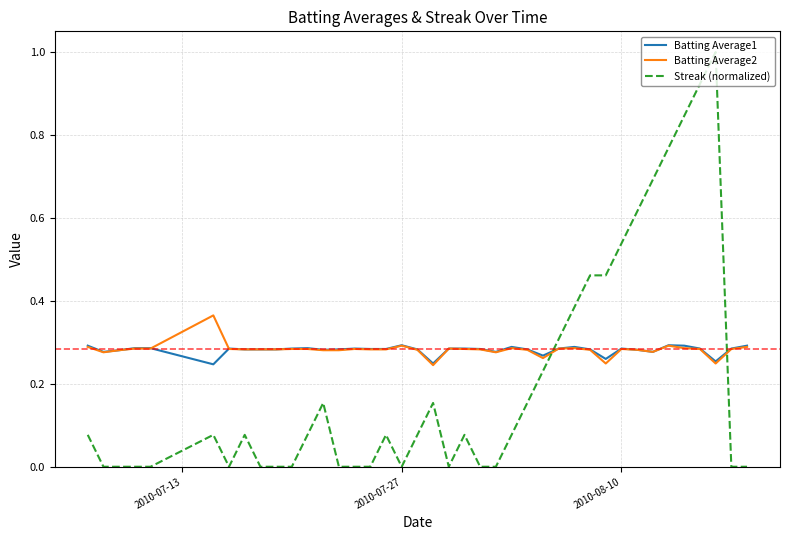

What are all the series names shown in the legend?

Batting Average1, Batting Average2, Streak (normalized)